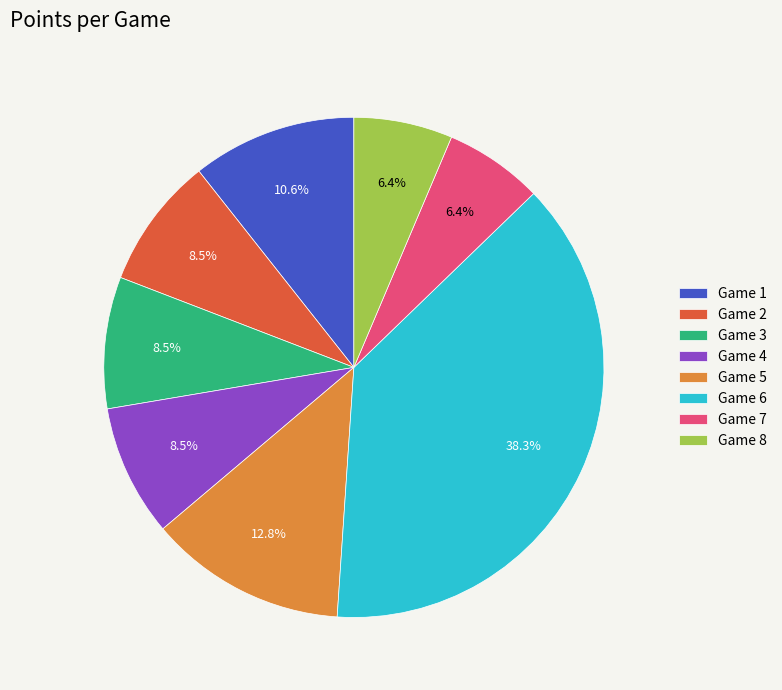

How many segments does this pie chart have?

8